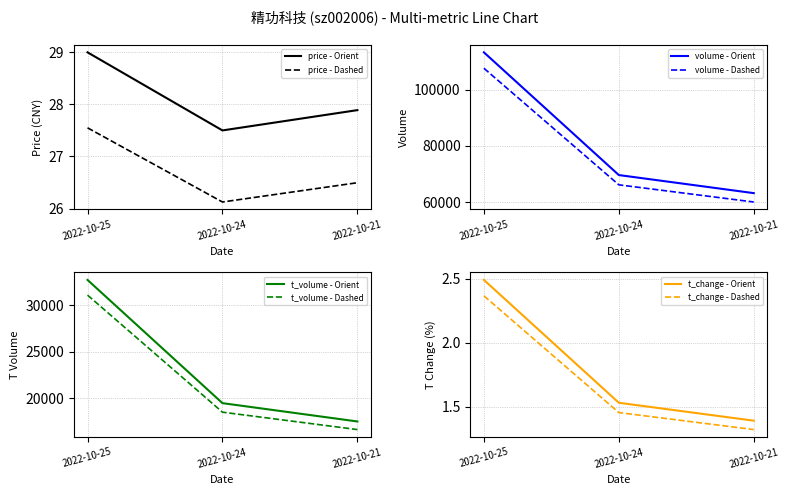

What is the maximum value for price?

29.0